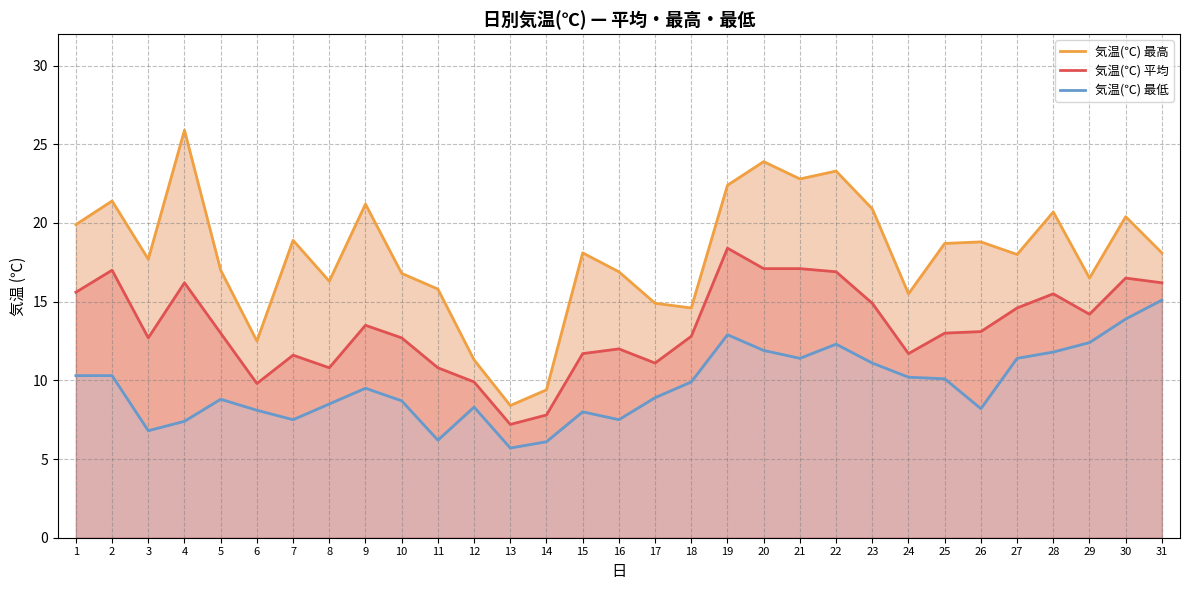

What is the average value of the 気温(℃) 最低 series?

9.7